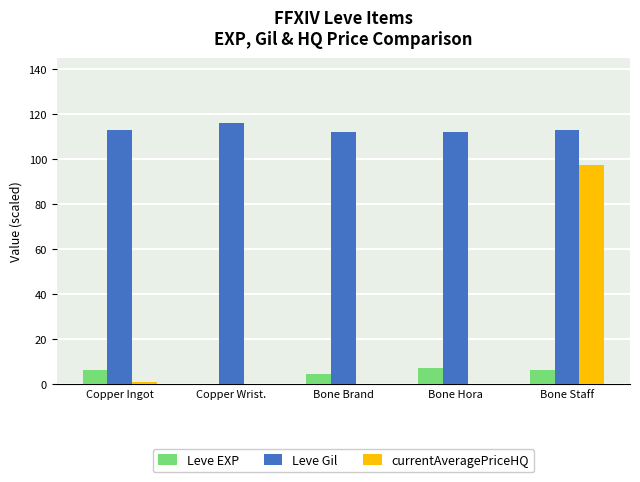

Is it true that Leve EXP equals 12.7 at Bone Hora?

False